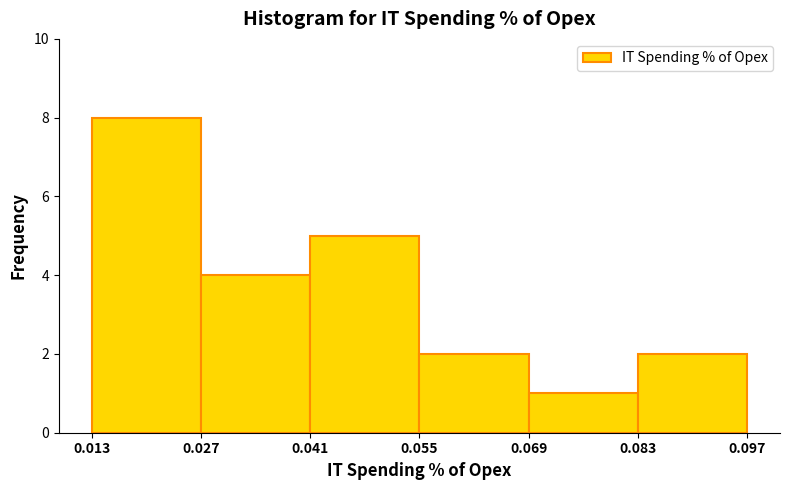

Reading left to right, list every bar in this chart as the range it spans on the x-axis followed by its height. The values are not printed on the chart, so give them approximately, as read against the axis.

0.013 to 0.027: 8
0.027 to 0.041: 4
0.041 to 0.055: 5
0.055 to 0.069: 2
0.069 to 0.083: 1
0.083 to 0.097: 2